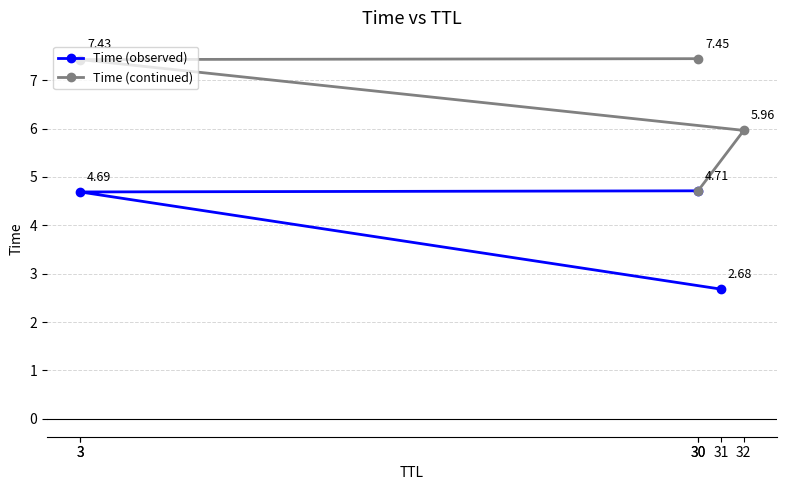

Reading left to right, what are all the values shown in this chart?

2.7	4.7	4.7	6.0	7.4	7.4